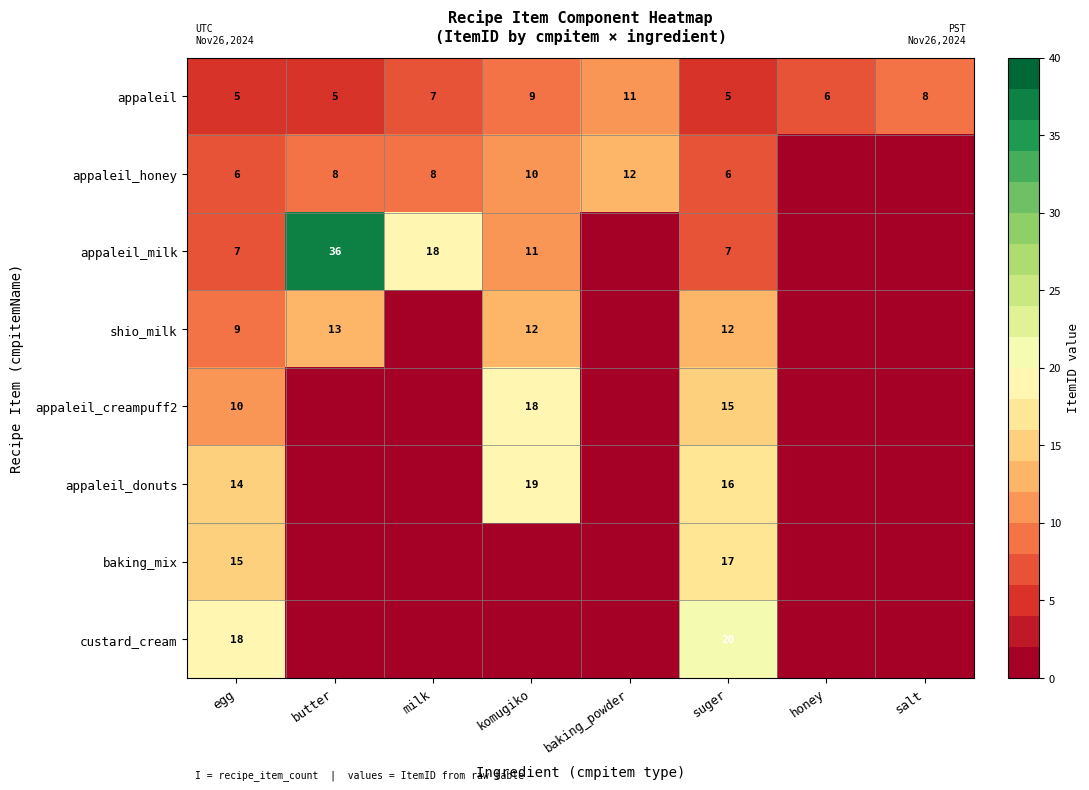

The appaleil_creampuff2 series shows 15 at suger. True or false?

True